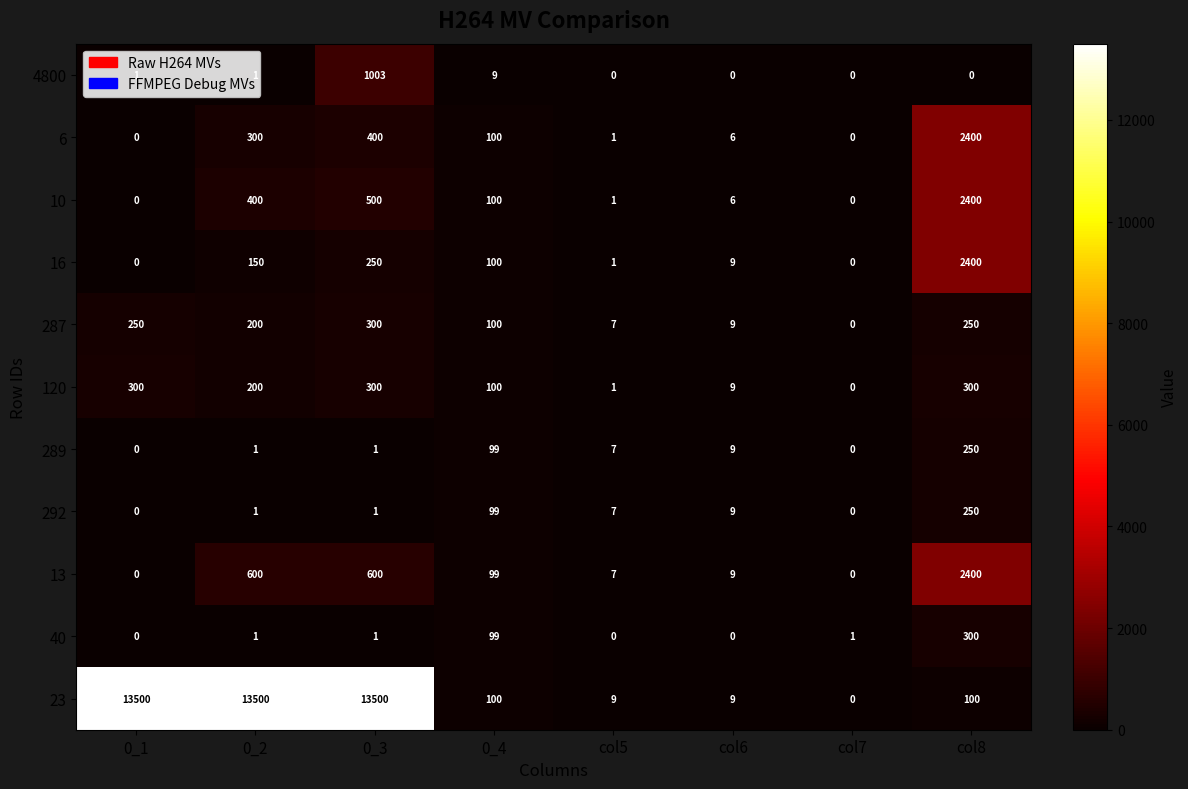

At how many categories does at least one series exceed 866?

4